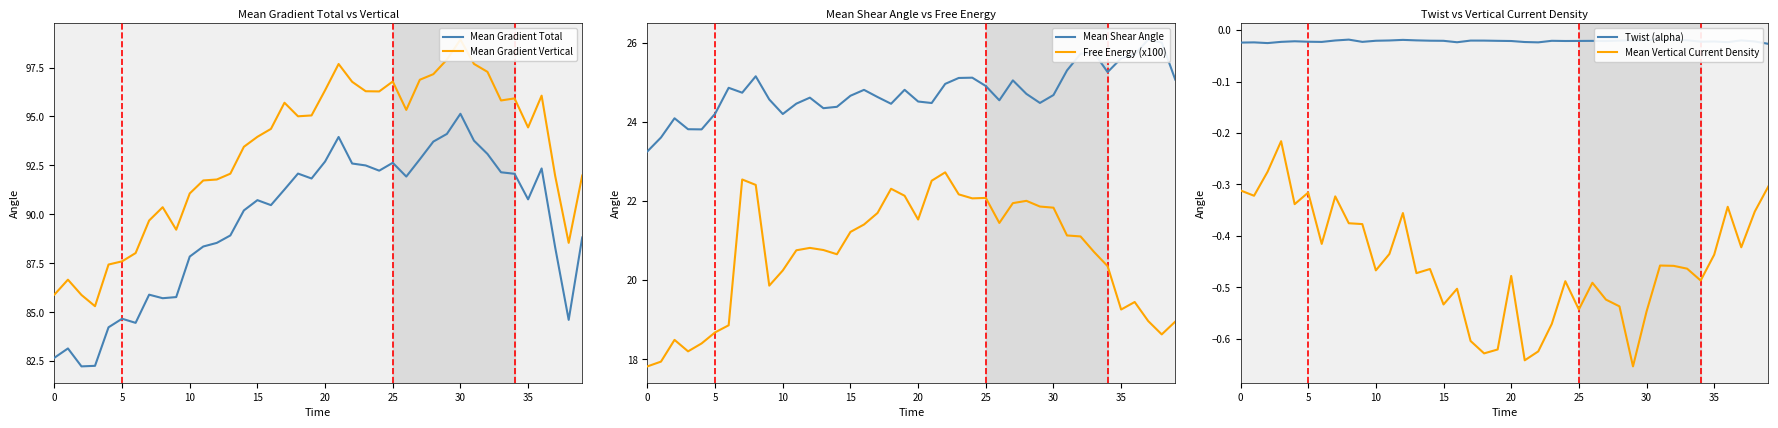

What is the lowest value of the Mean Gradient Total series?

82.2